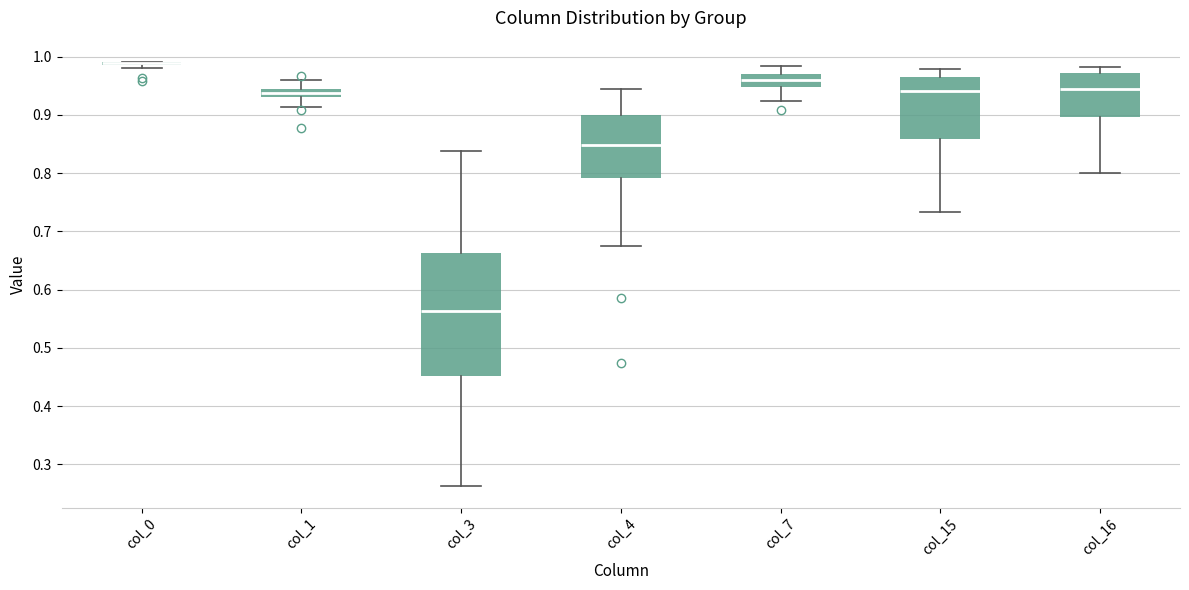

Which box is the tallest, from its lower edge to its upper edge?

col_3